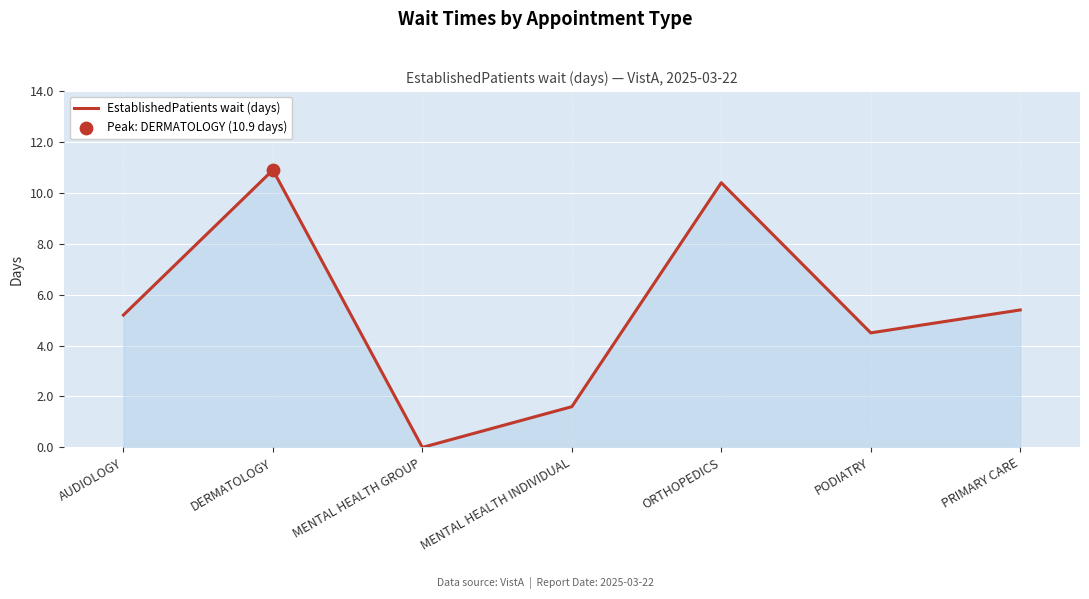

What is the change in value from MENTAL HEALTH GROUP to MENTAL HEALTH INDIVIDUAL?

+1.6